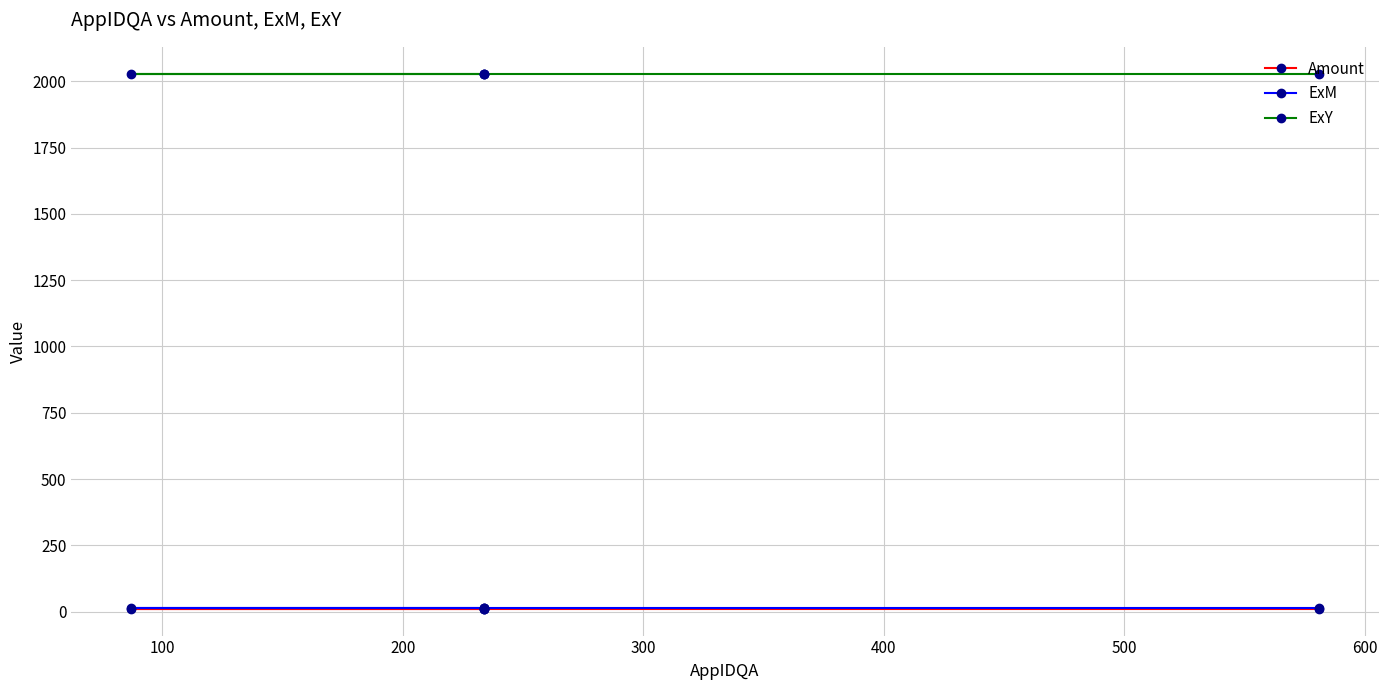

The ExY series shows 917.6 at 0. True or false?

False